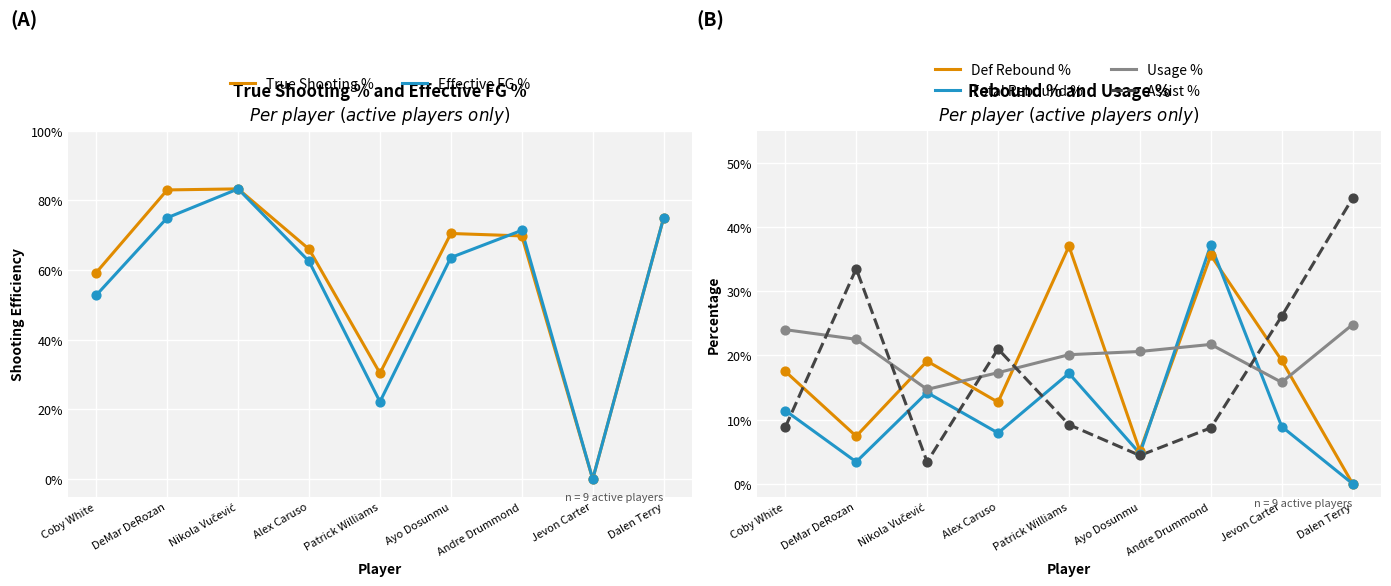

Which series has the largest Y range (max minus min)?

Assist %